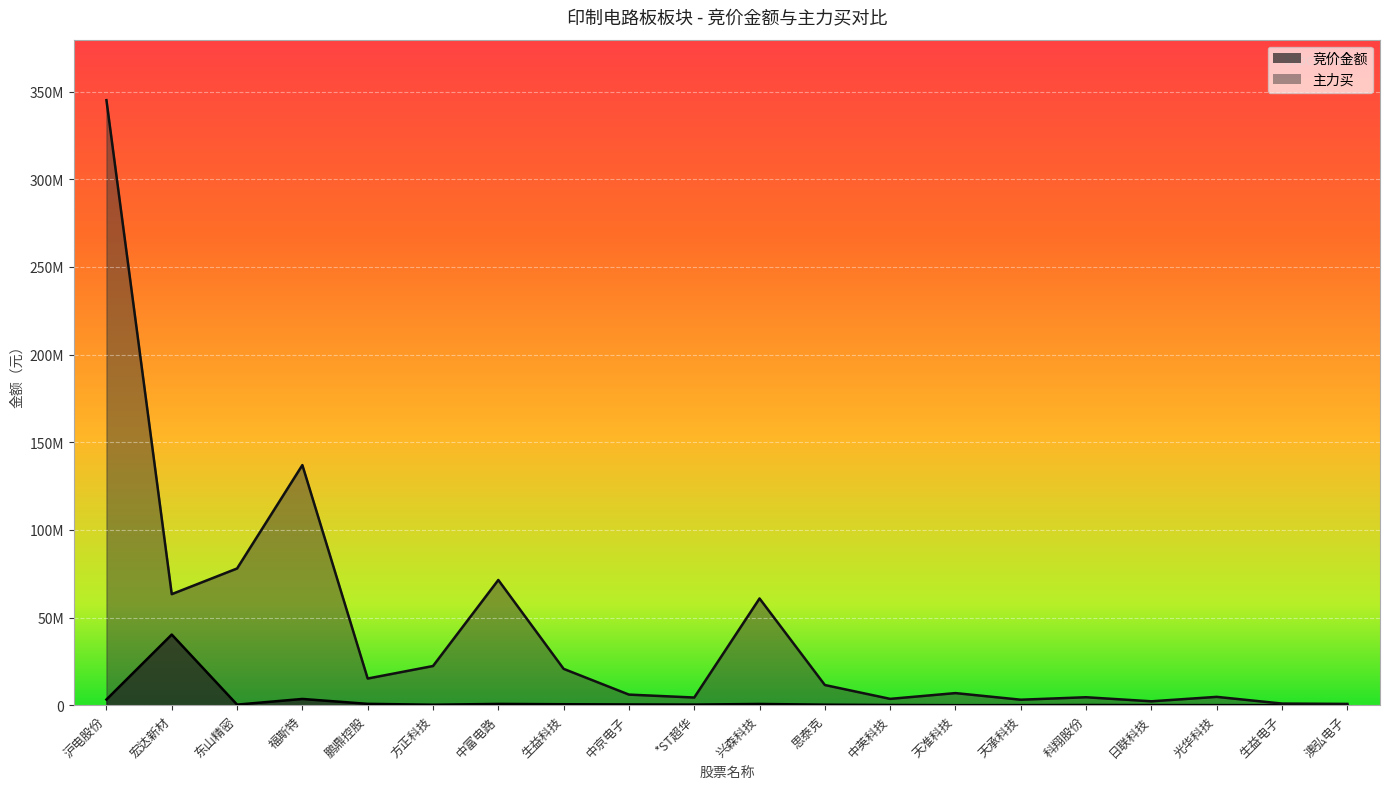

Which series has the largest range (max minus min)?

主力买